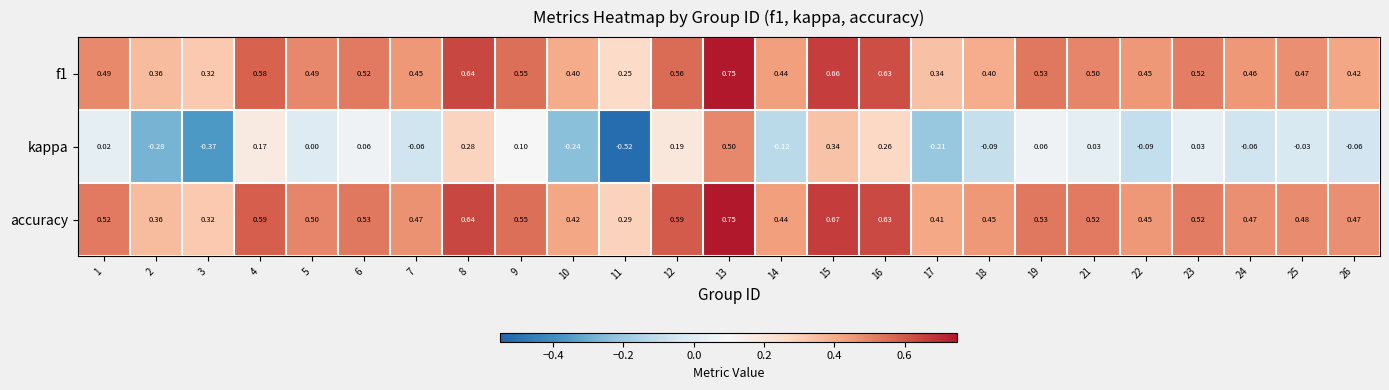

Which category has the lowest value across all series?

11